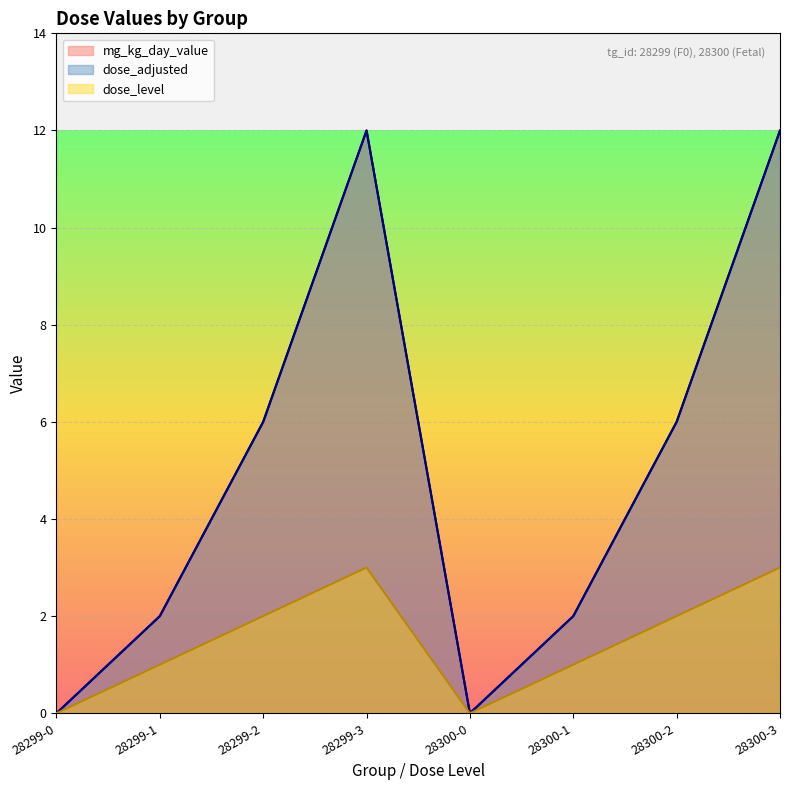

What are all the series names shown in the legend?

mg_kg_day_value, dose_adjusted, dose_level